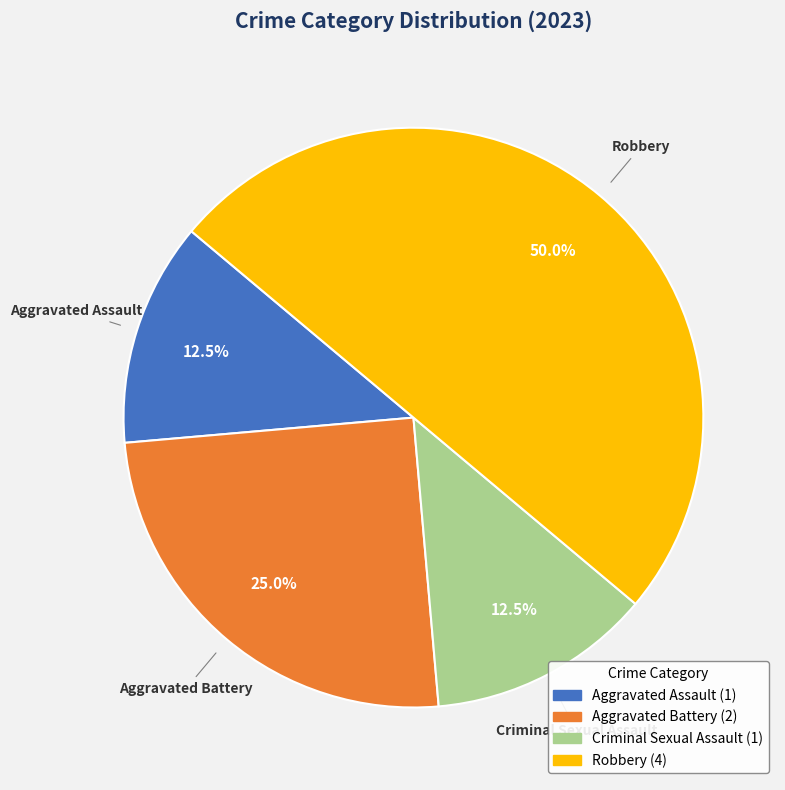

The Criminal Sexual Assault slice represents 22% of the pie. True or false?

False